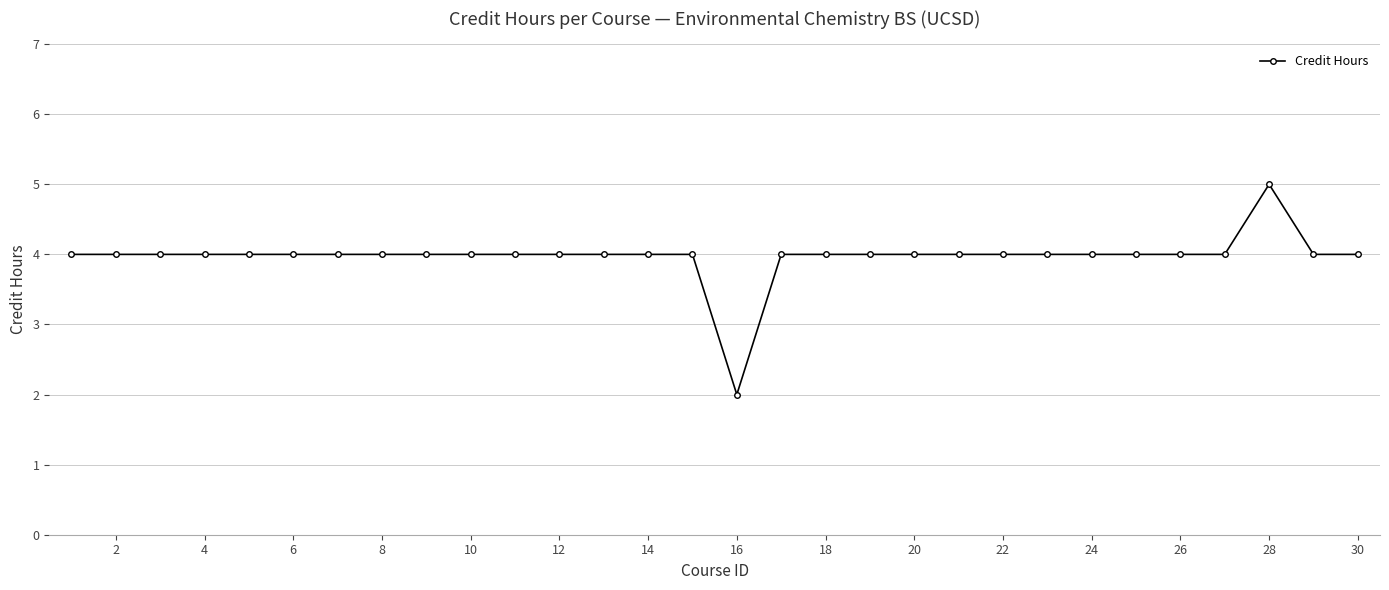

What is the maximum value shown in the chart?

5